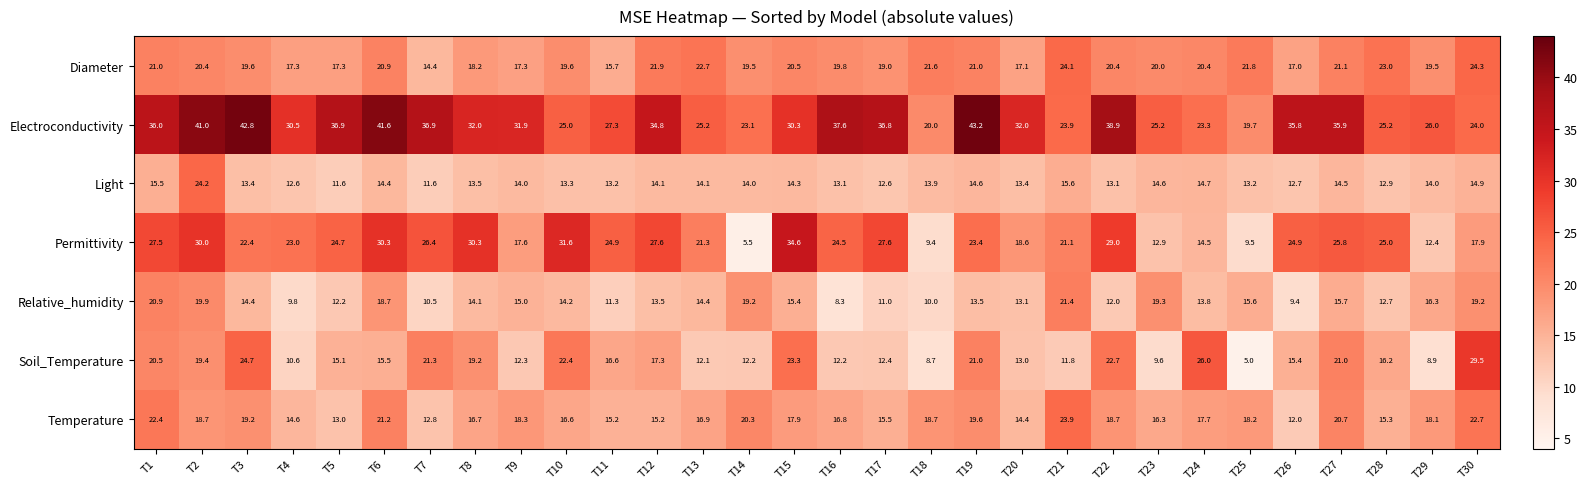

Rank the series by their maximum value, from lowest to highest.

Relative_humidity, Temperature, Light, Diameter, Soil_Temperature, Permittivity, Electroconductivity